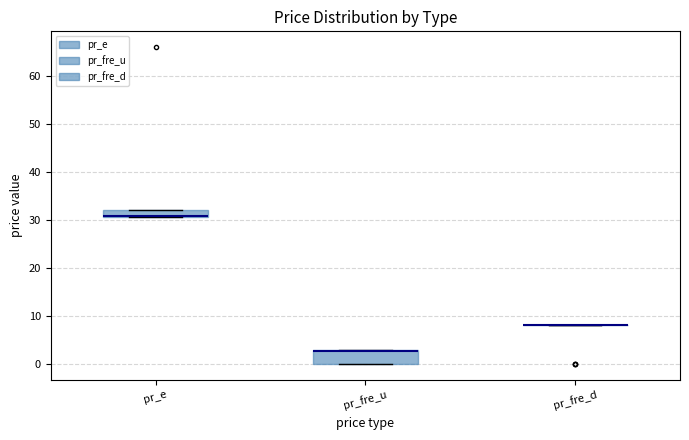

Comparing the boxes themselves (not the whiskers), which one is the tallest?

pr_fre_u